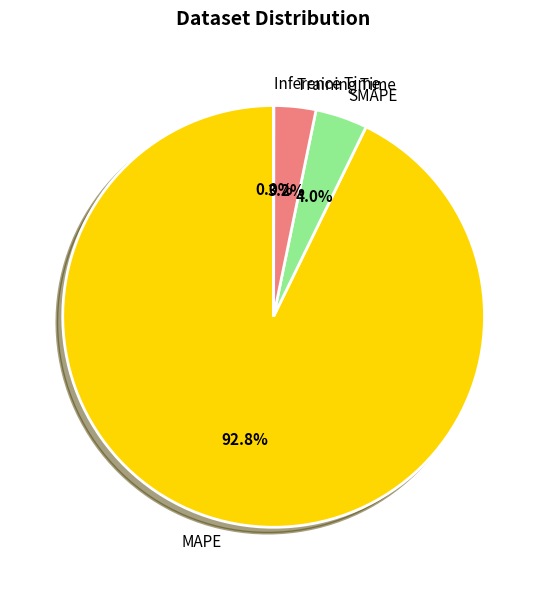

Does MAPE account for over 50% of the chart?

Yes